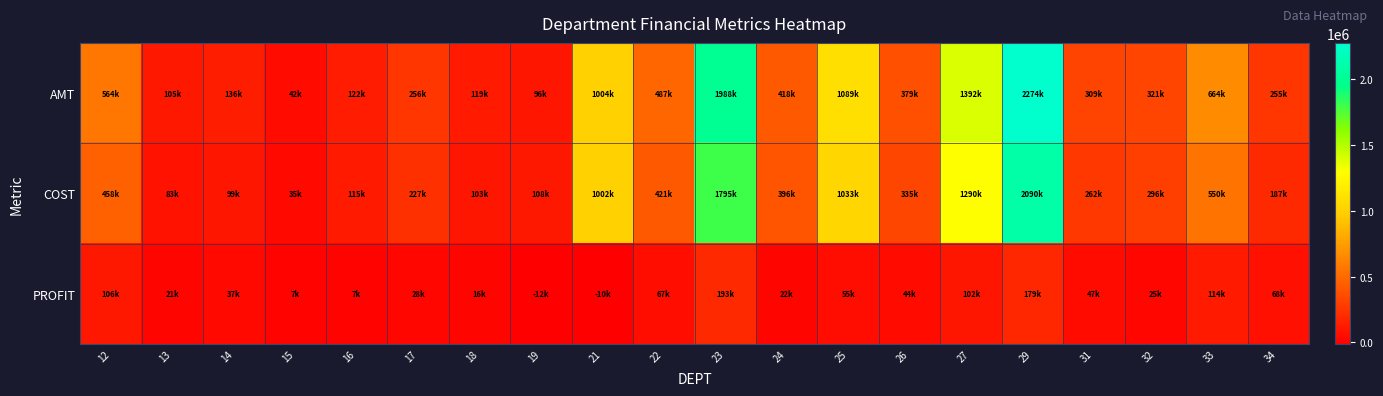

Which series has the largest total across all categories?

AMT